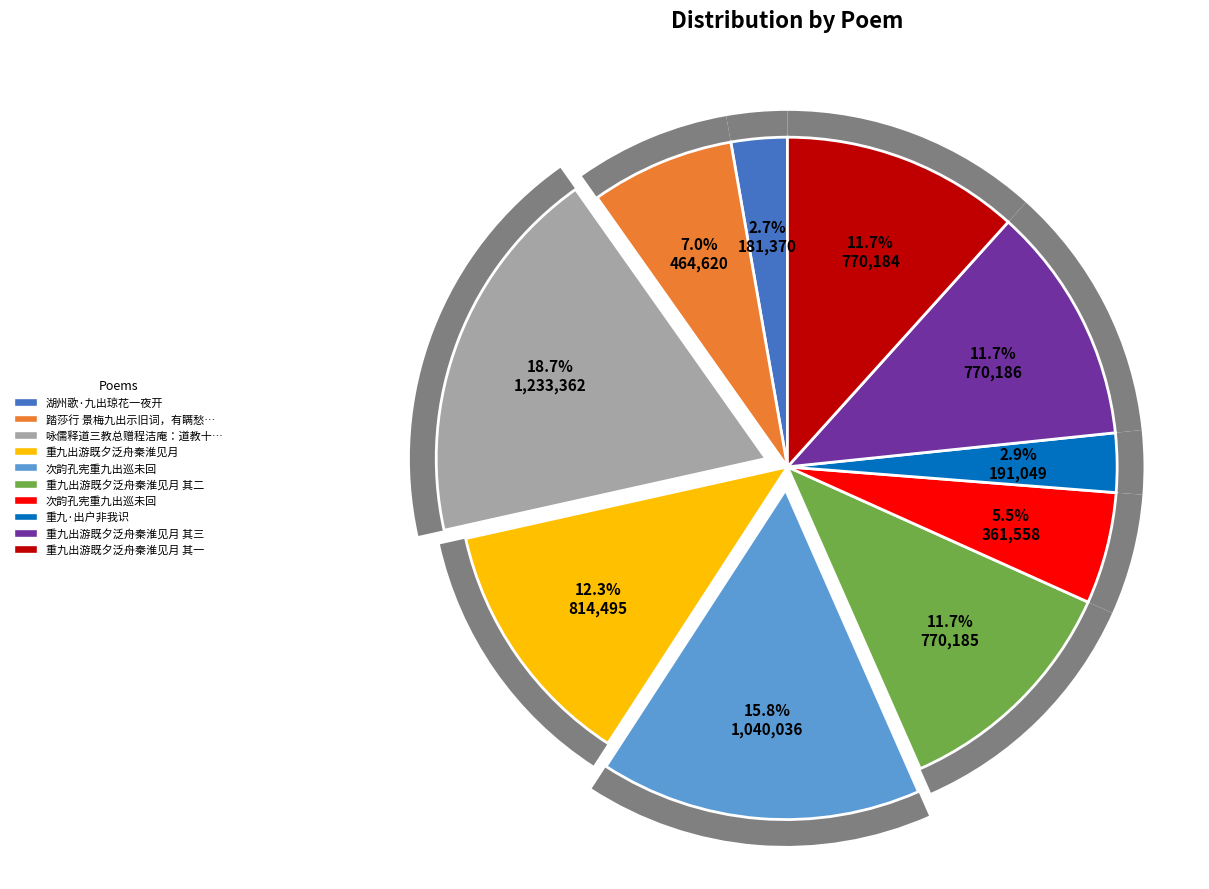

Is the sum of 踏莎行 景梅九出示旧词，有瞒愁介向梦寻欢，醒来却被愁知道之句。依调和一阕 and 重九出游既夕泛舟秦淮见月 其三 greater than half?

No